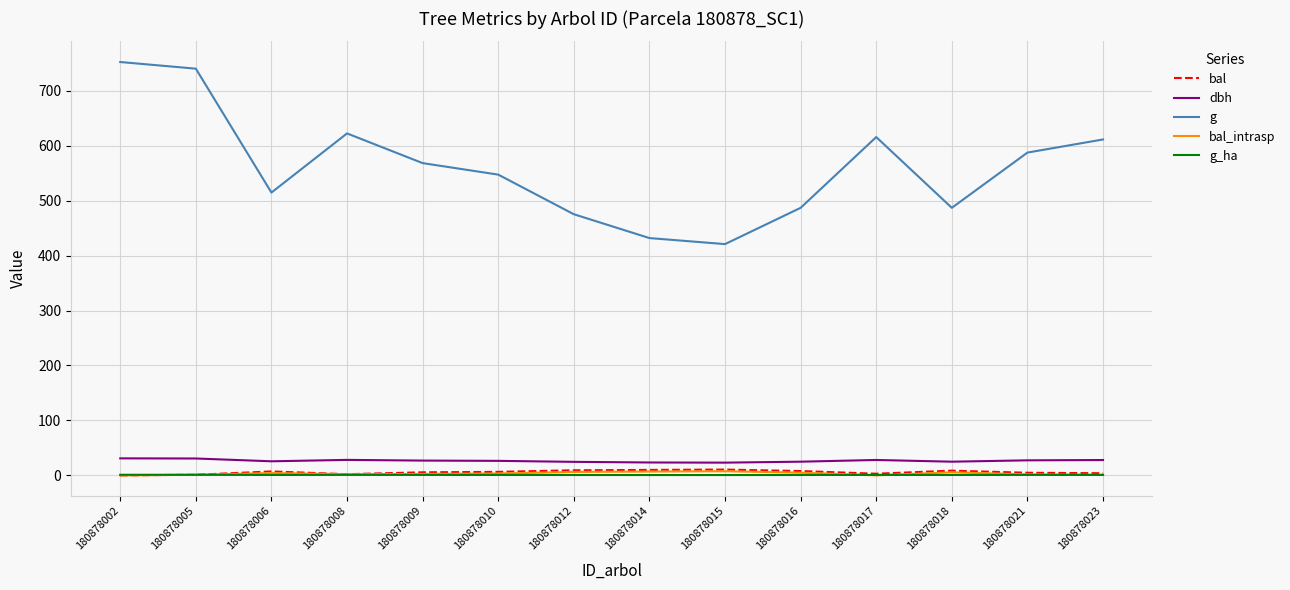

Which series has the widest spread of values?

g